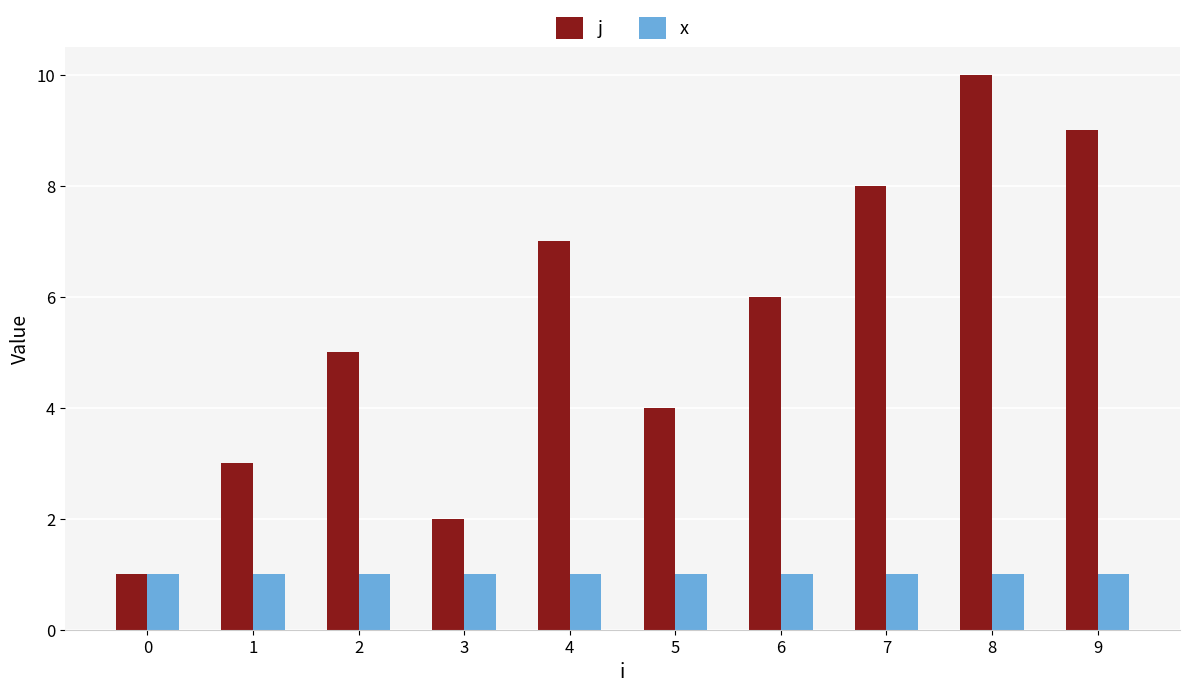

What is the difference between the highest and lowest values at 2?

4